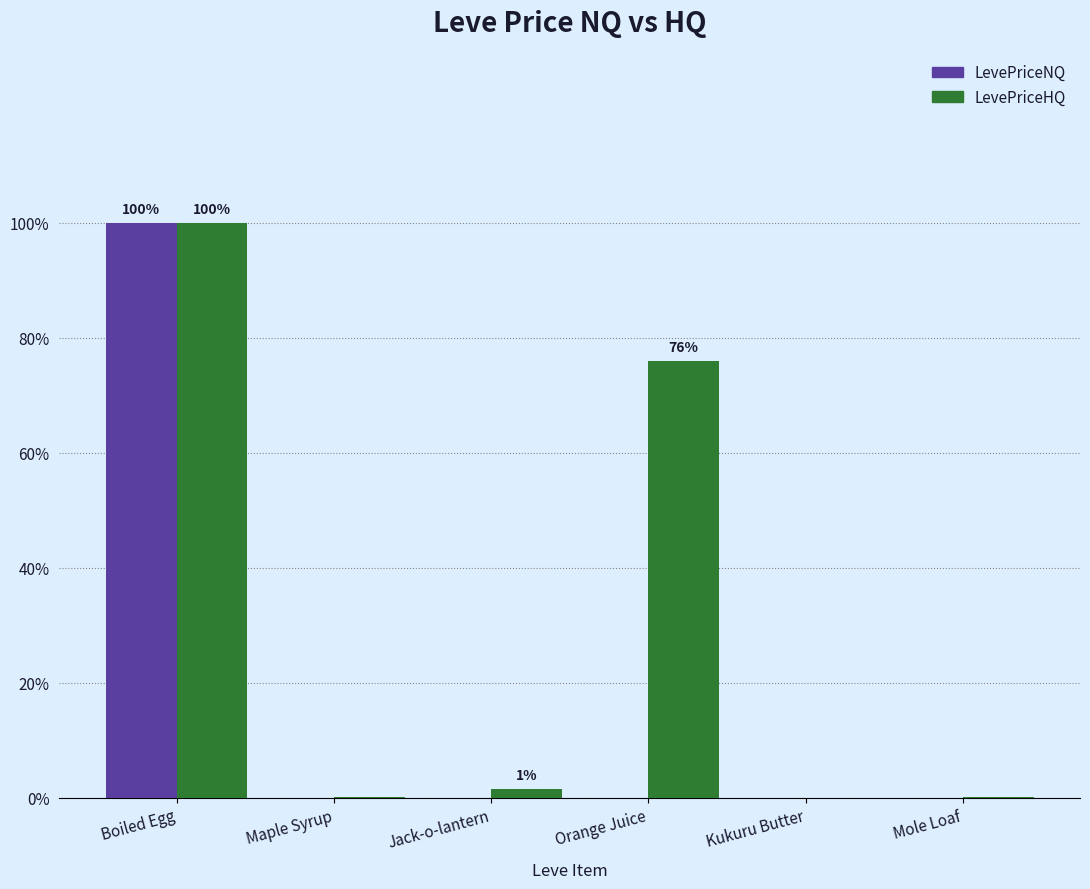

How many groups of bars are there?

6